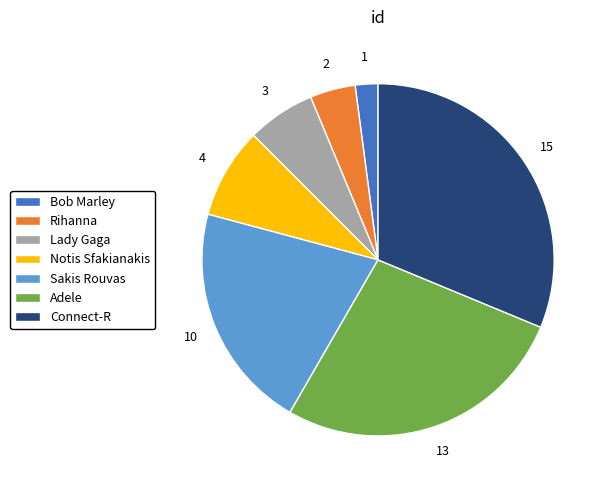

Which slice is the smallest?

Bob Marley